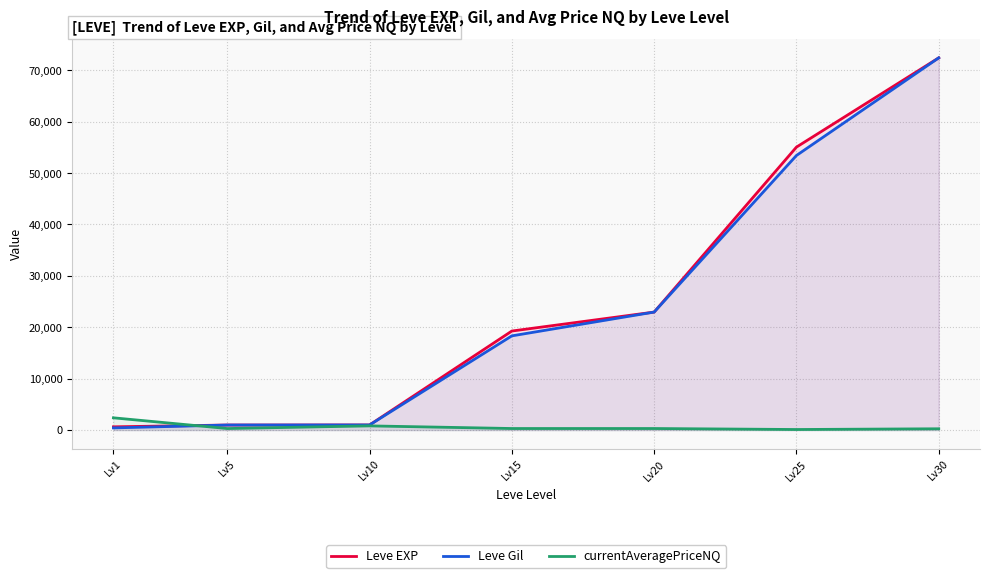

In currentAveragePriceNQ, how many points are lower than both neighbors (excluding endpoints)?

2